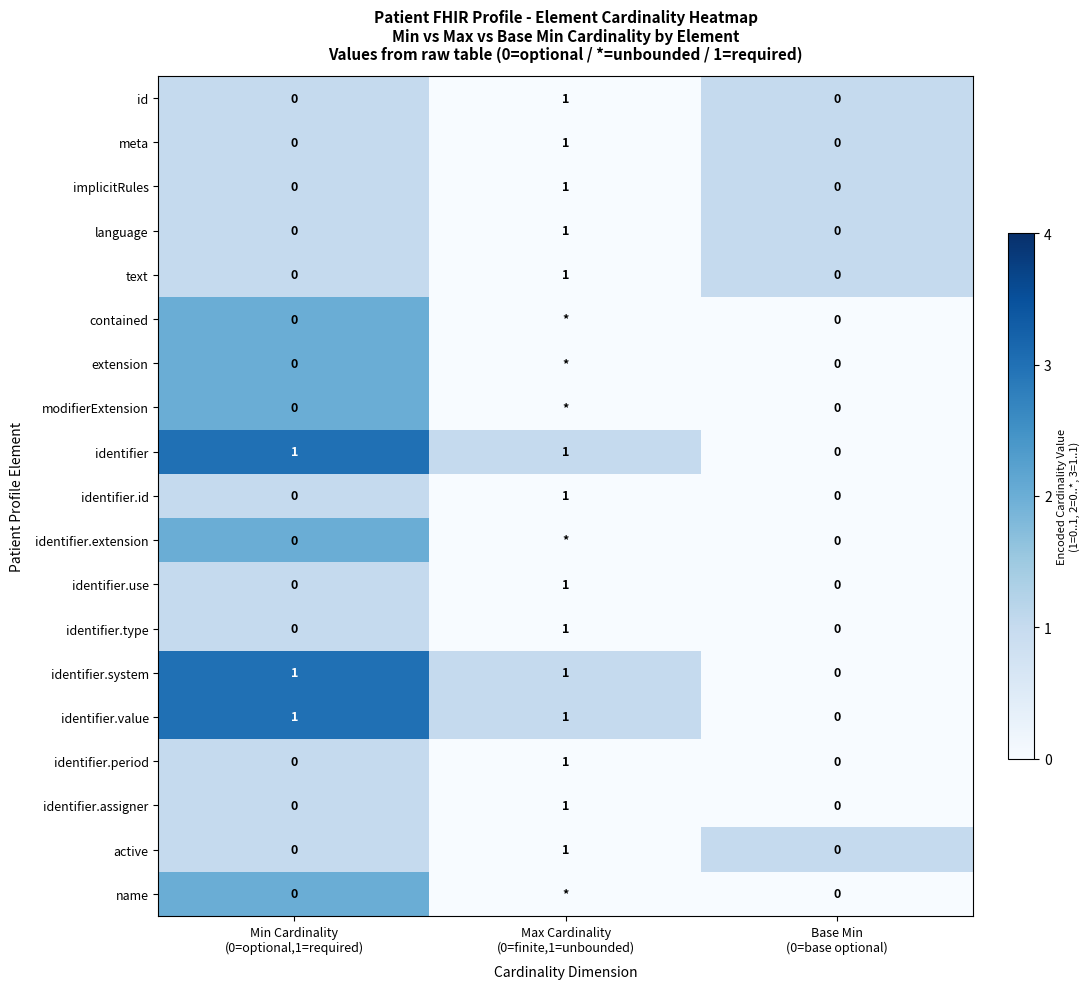

How many identifier.use values are between 0 and 1?

3